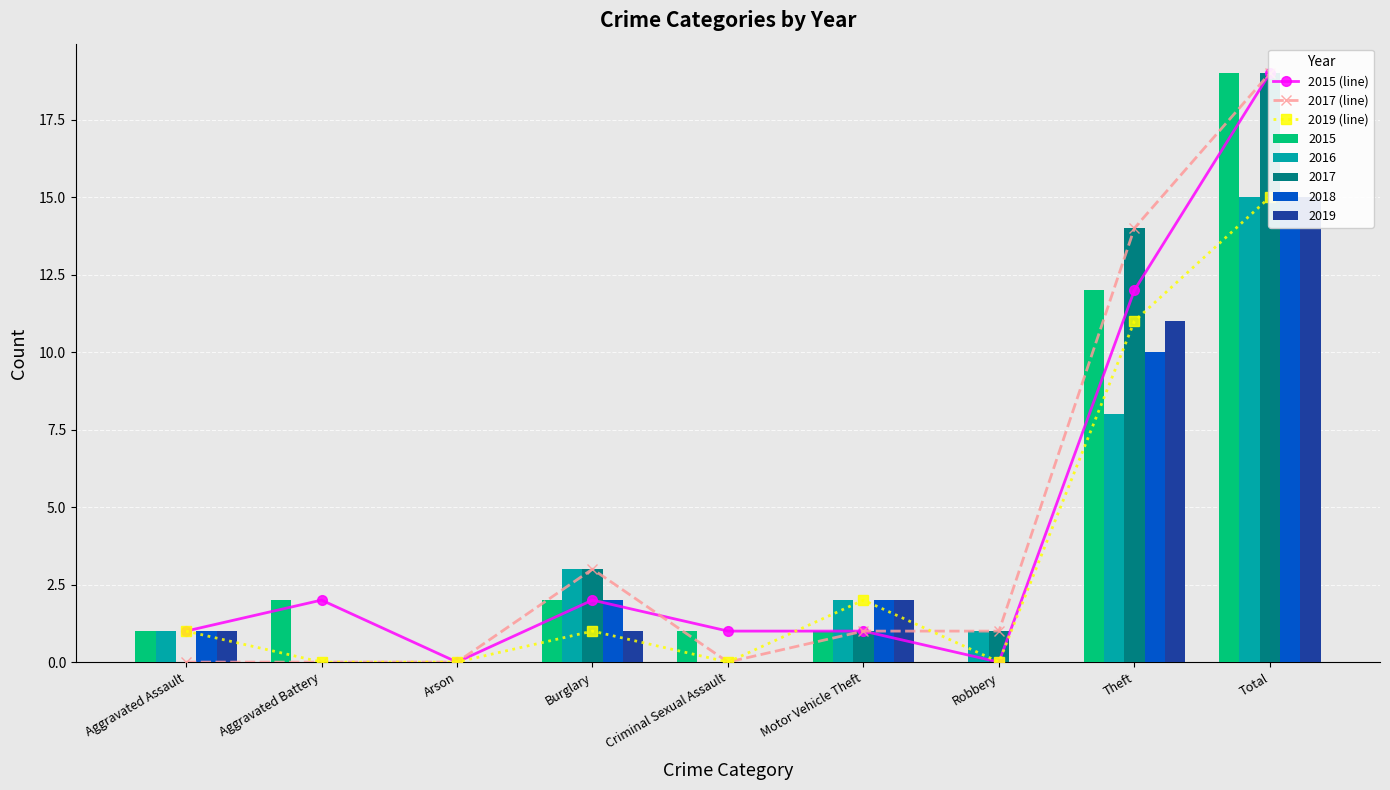

At which label does 2017 (line) reach its peak?

Total